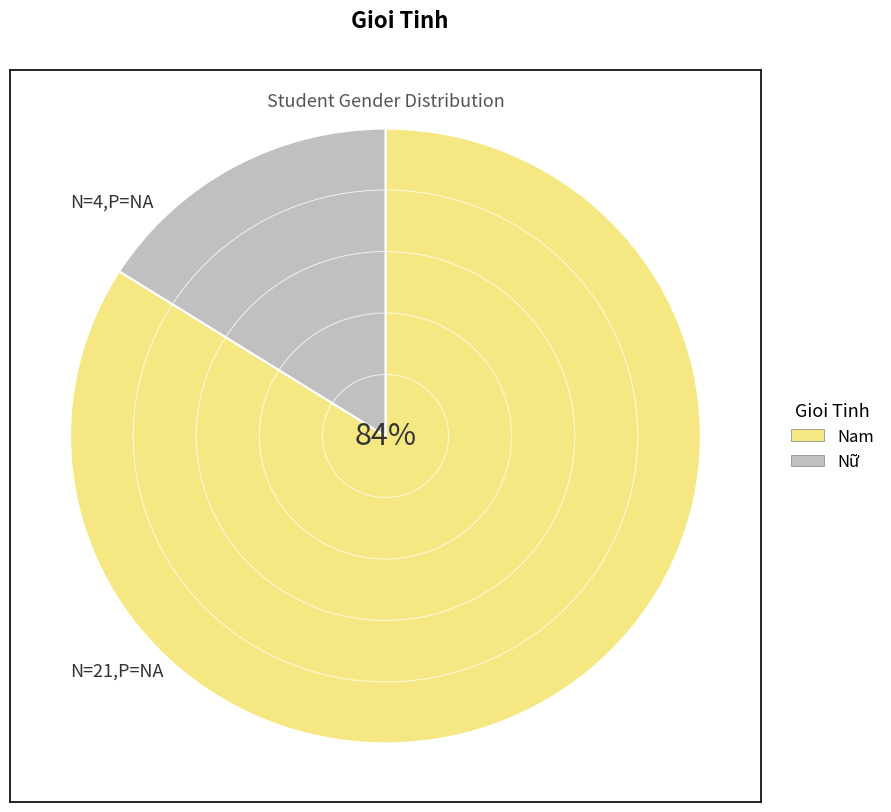

To the nearest percent, what is the combined percentage of Nữ and Nam?

100%